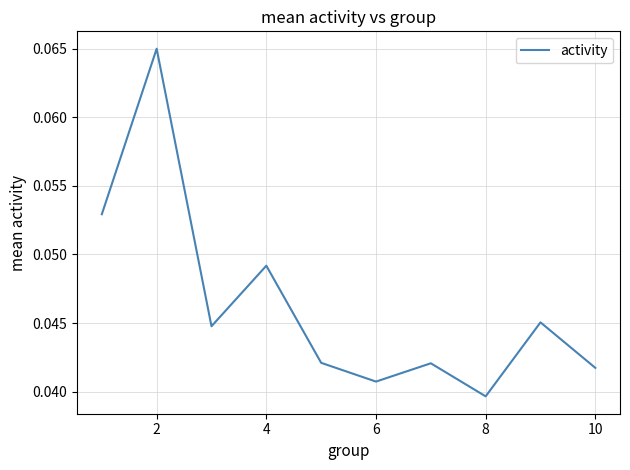

Does the chart have visible grid lines?

Yes